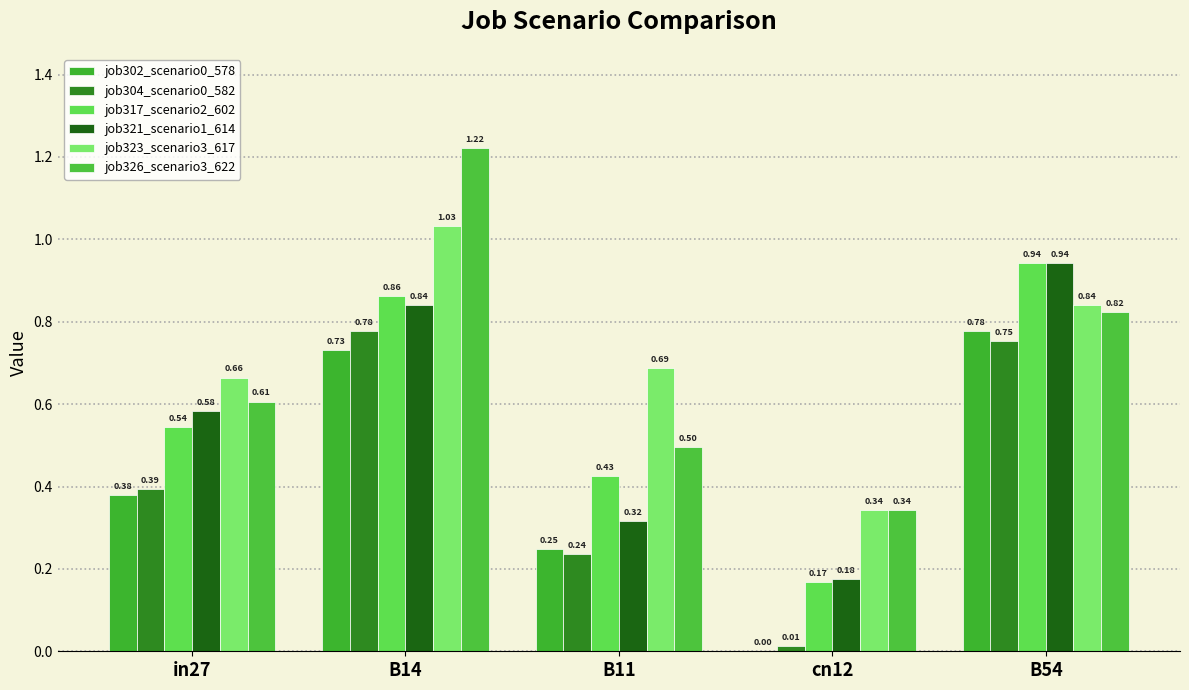

Which series changed the most between in27 and B11?

job321_scenario1_614